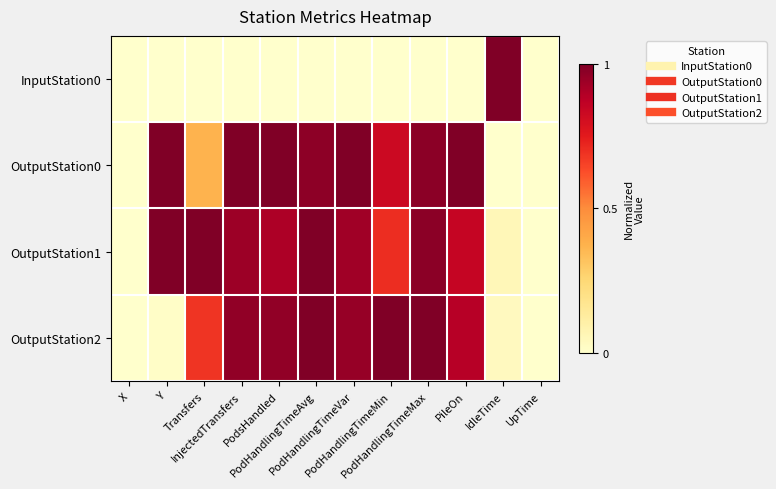

Which has a higher value, X or UpTime?

X